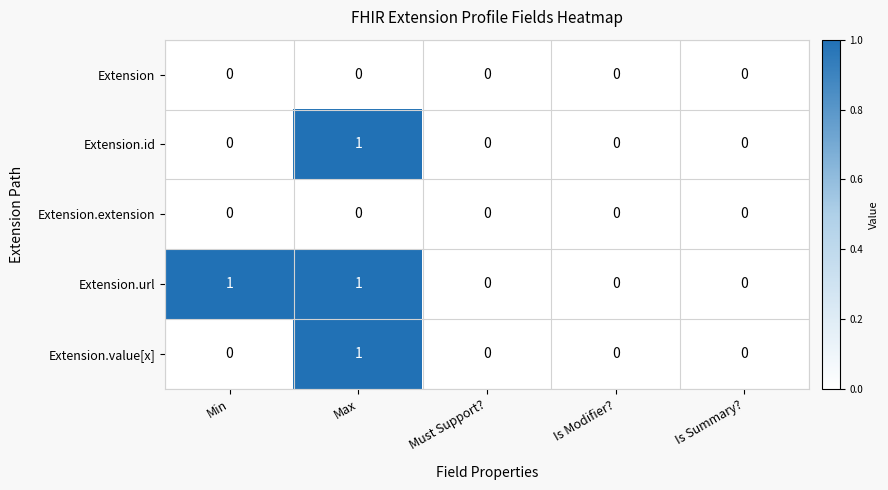

Count the number of categories in the chart.

5